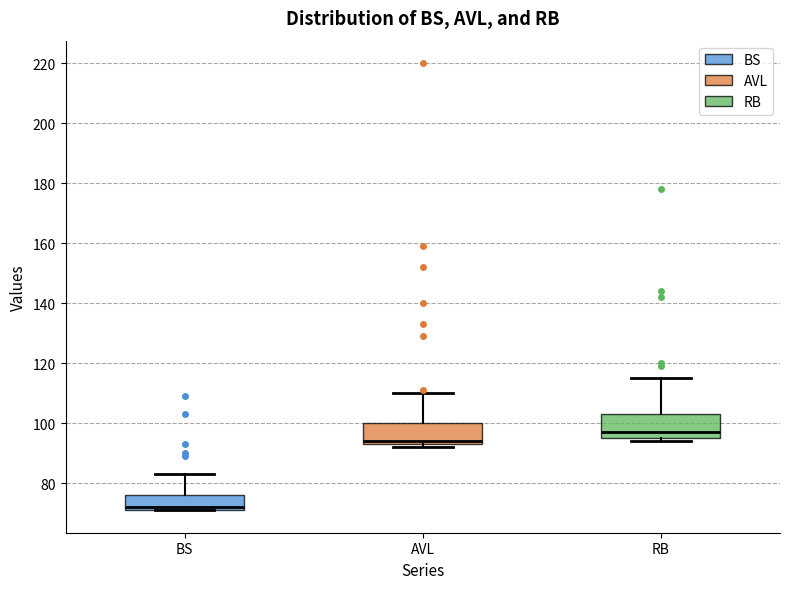

Reading left to right, transcribe this box plot: for each box, give where its median line is, the range the box spans, and where its two whiskers end, as read against the y-axis. The values are not printed on the chart, so give them approximately, as read against the axis.

BS: median 72 (just above the box's lower edge), box 72 to 76, whiskers 72 to 84
AVL: median 94 (just above the box's lower edge), box 94 to 100, whiskers 92 to 110
RB: median 98, box 96 to 104, whiskers 94 to 116